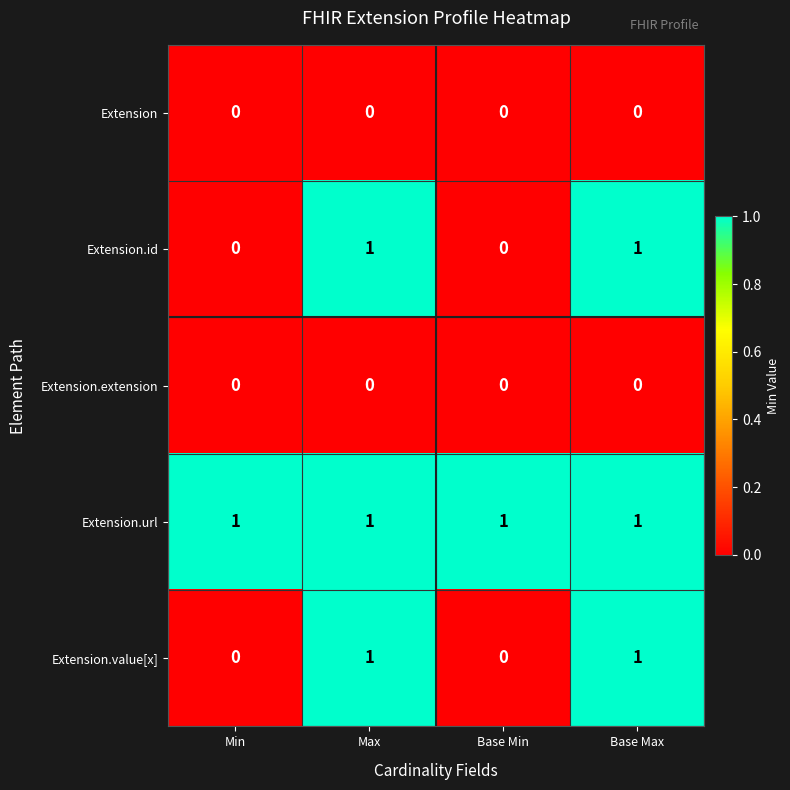

The value of Extension.value[x] at Min is 1. True or false?

False